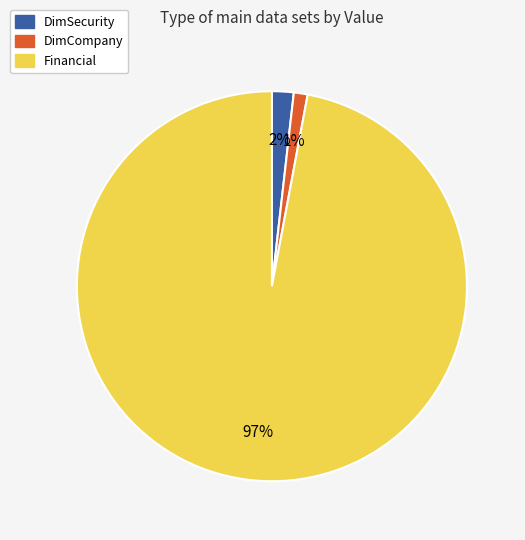

Which has a higher value, DimCompany or DimSecurity?

DimSecurity